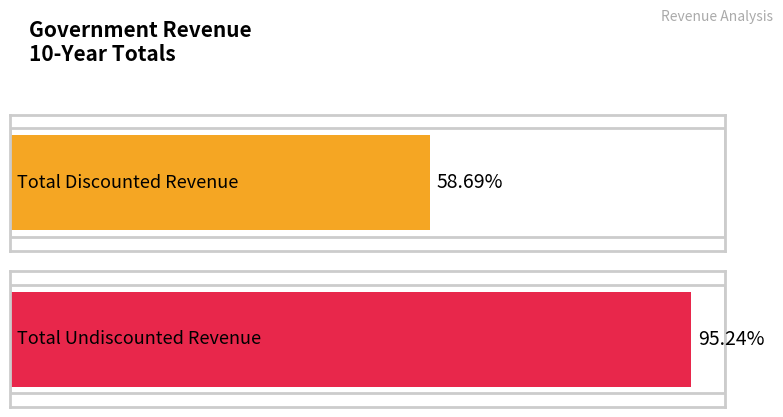

List the series in order of their overall mean, highest first.

Total Undiscounted Revenue, Total Discounted Revenue